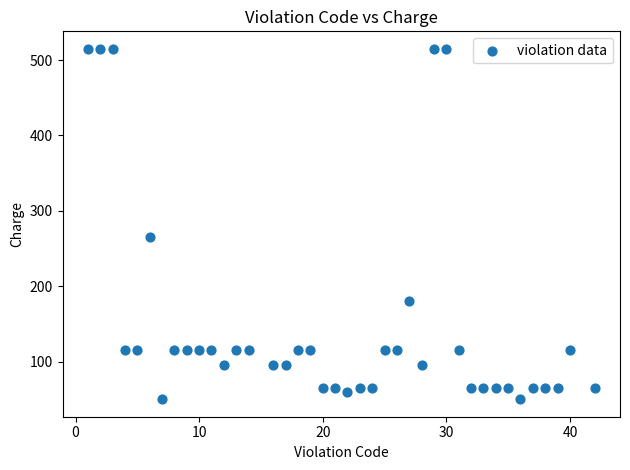

What is the range of X values (max minus min)?

41